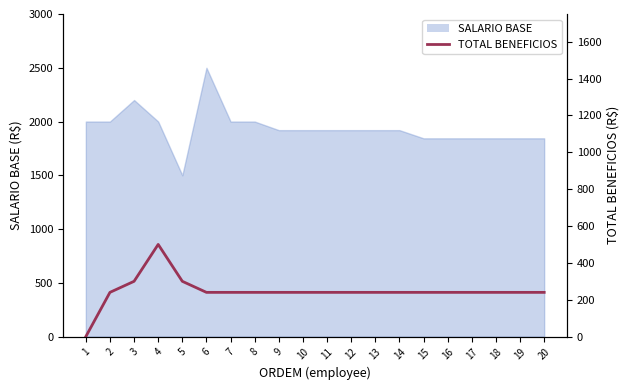

How many values are above zero?

19